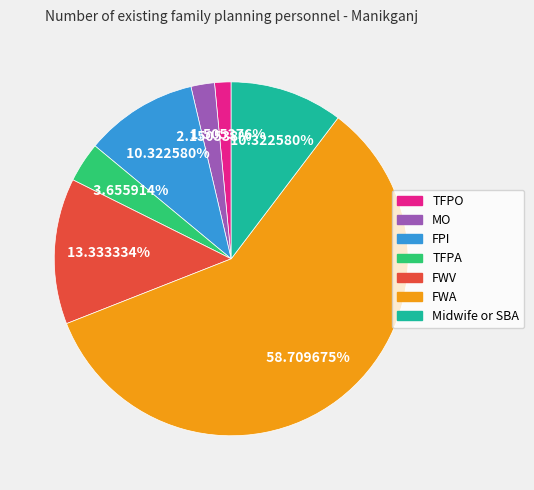

Approximately how many times larger is the value at TFPA compared to MO?

1.7